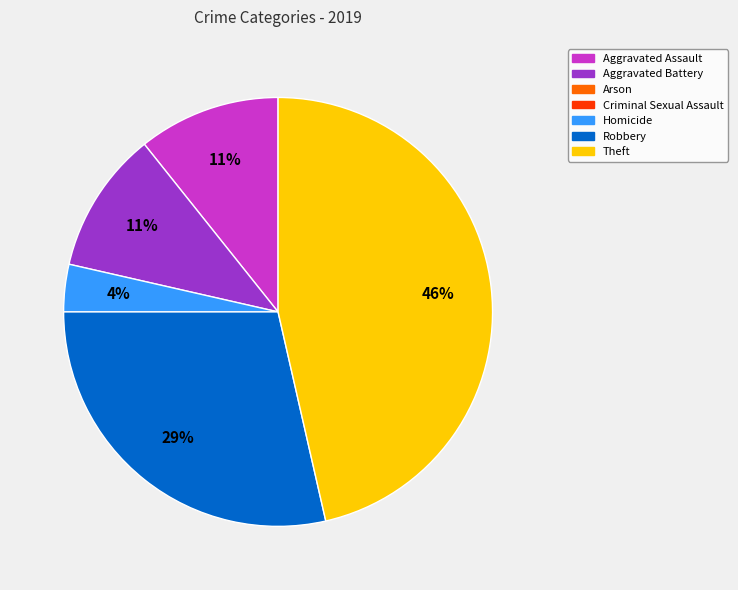

Is there any slice that represents more than half of the pie?

No